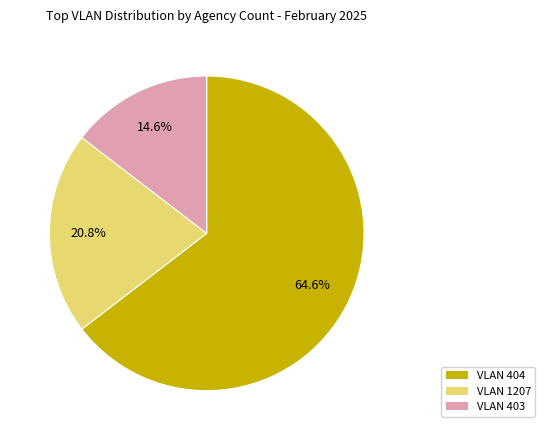

How many slices are in this pie chart?

3